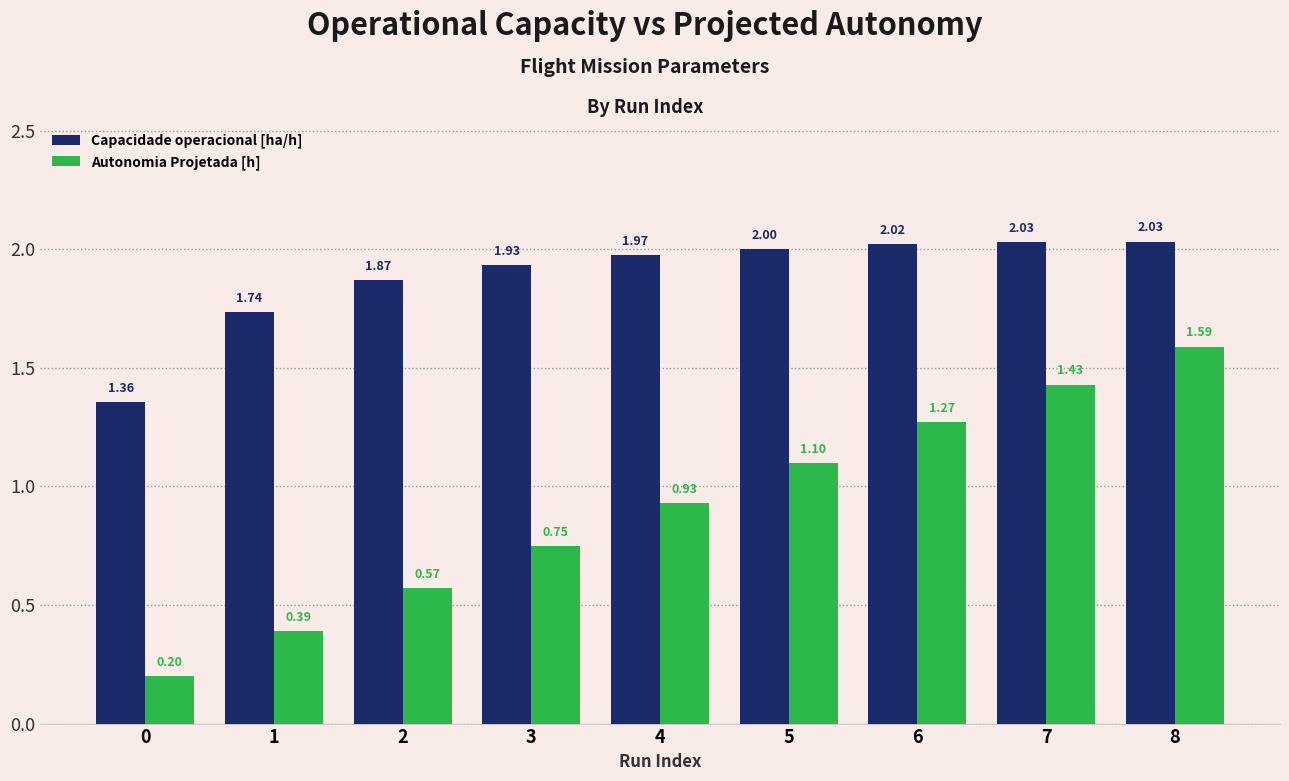

Which series has the widest spread of values?

Autonomia Projetada [h]